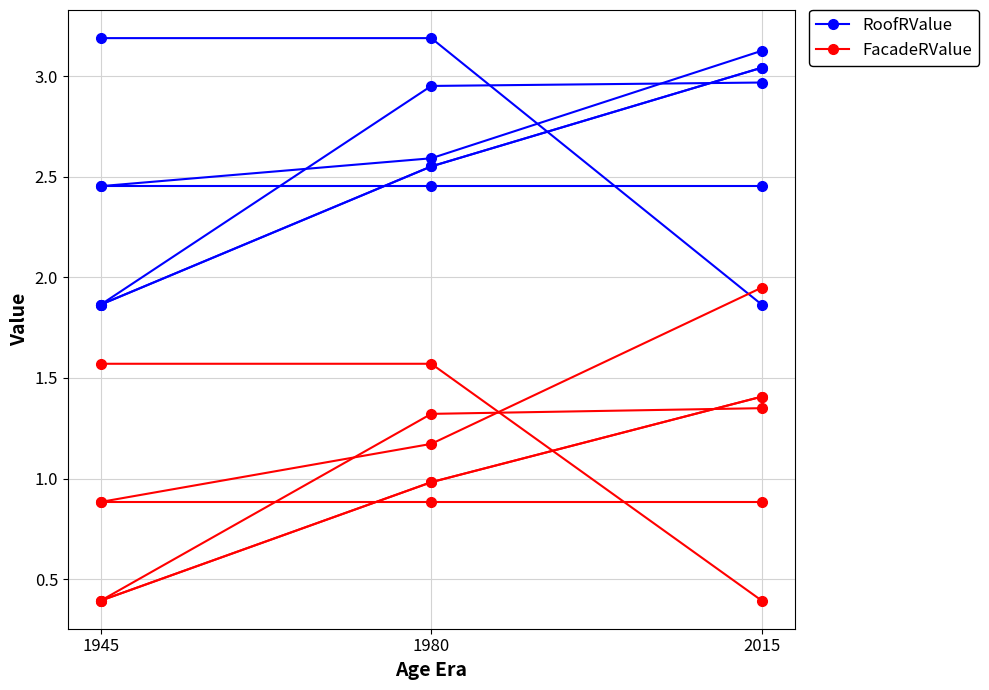

What is the sum of all FacadeRValue values?

3.5